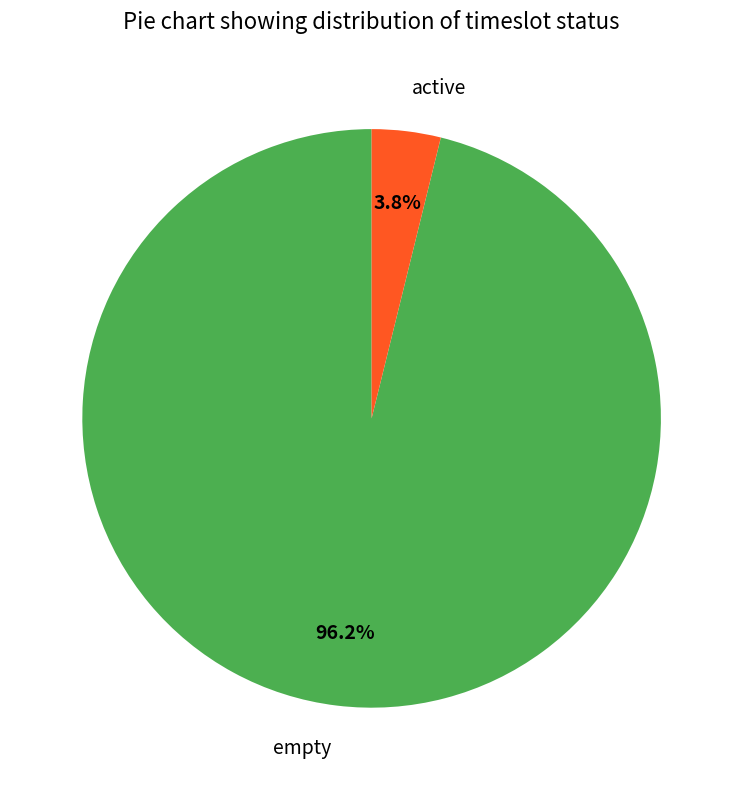

Which has a higher value, empty or active?

empty